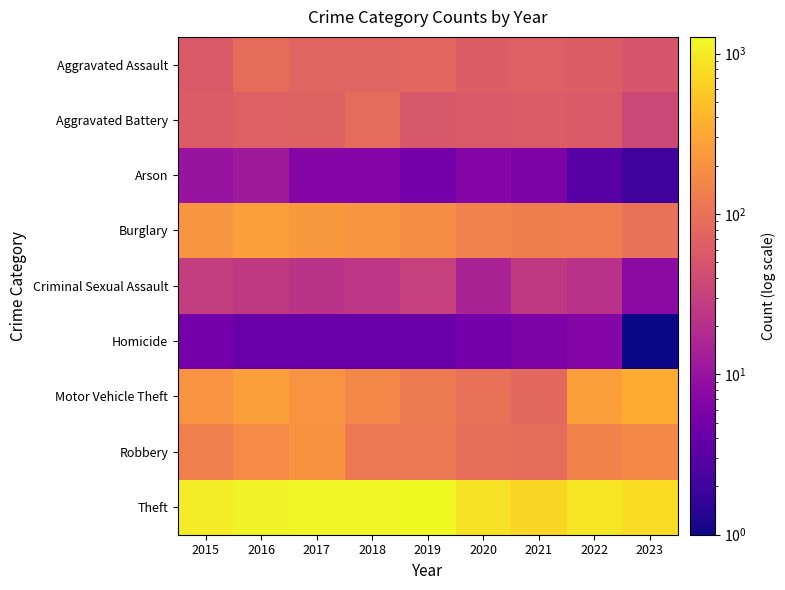

Which category has the highest value across all series?

2019